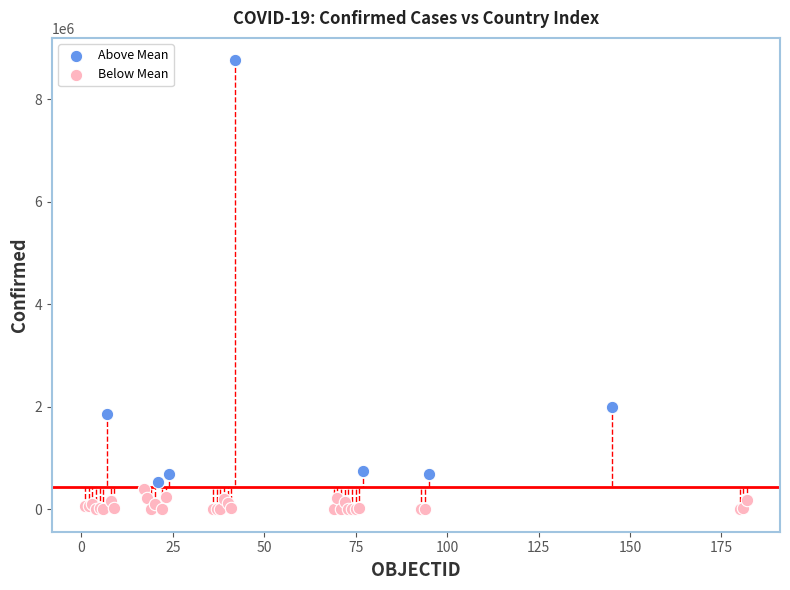

Which series reaches the maximum Y coordinate?

Above Mean